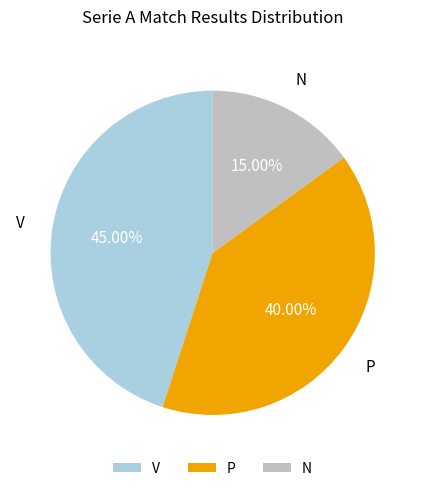

To the nearest percent, what is the difference between the N and V slice percentages?

30%